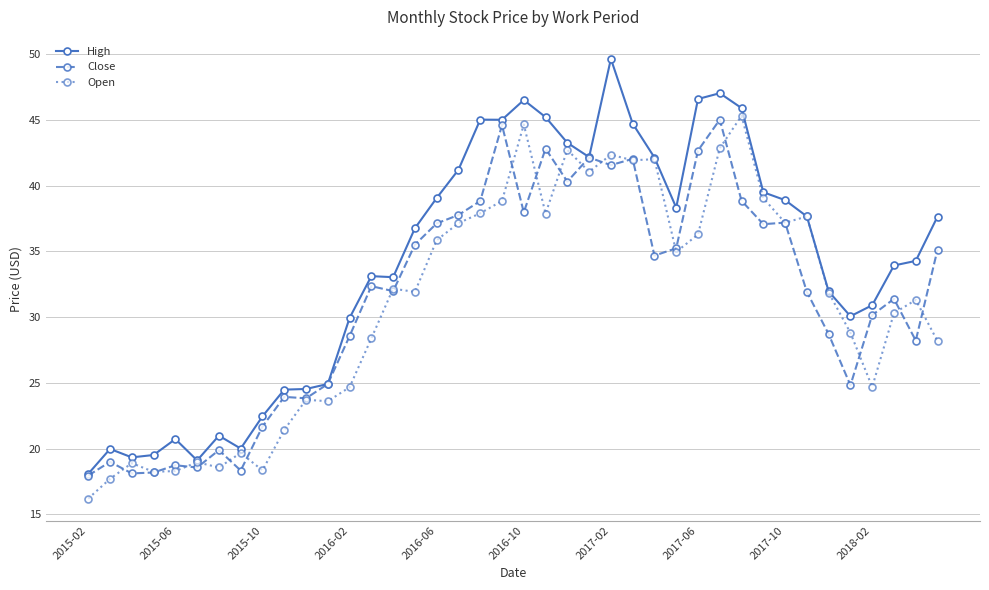

What is the value of the High point at the 13th from the left?

29.9